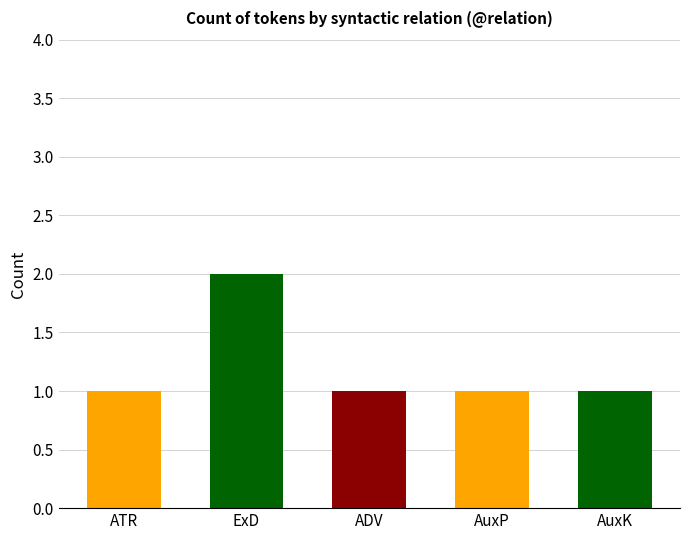

What position from the right is AuxP?

2